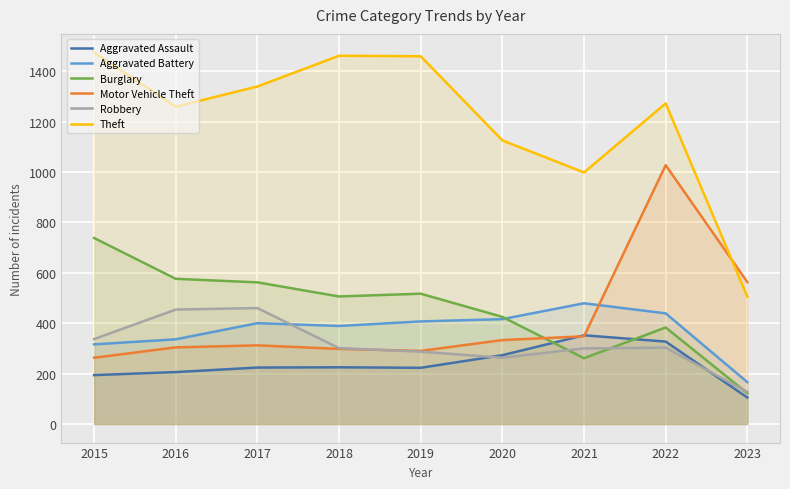

In Motor Vehicle Theft, how many points are higher than both neighbors (excluding endpoints)?

2